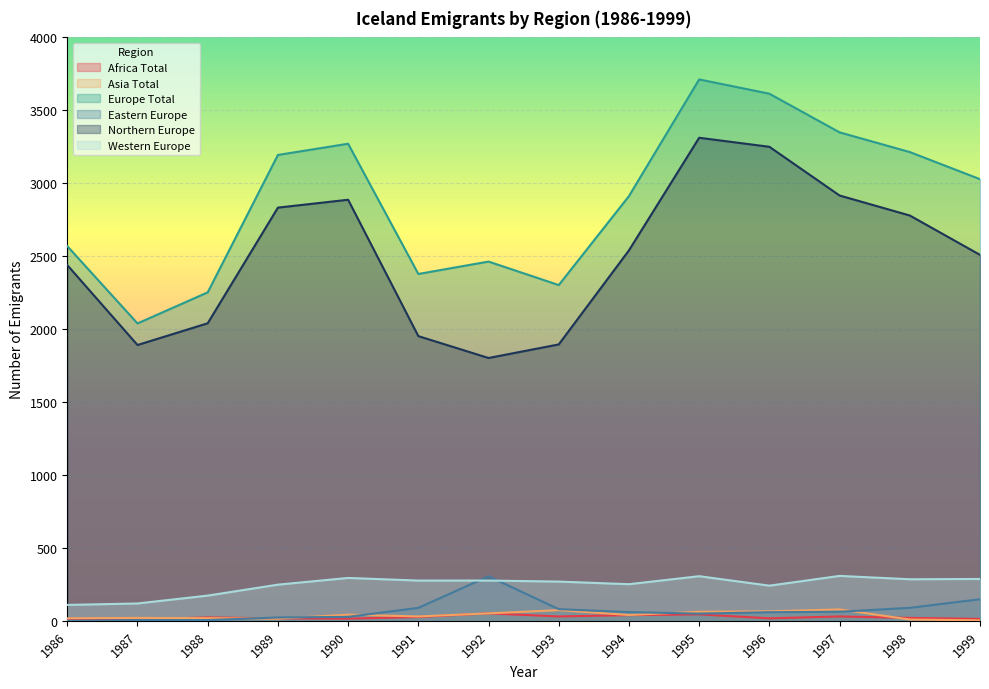

What is the value of the Western Europe point at the 7th from the left?

276